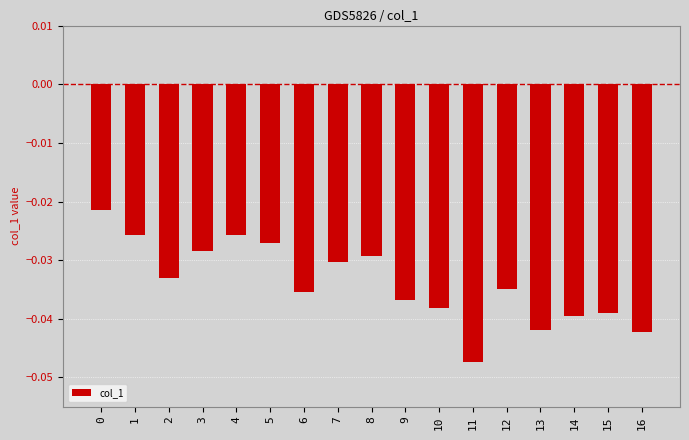

The chart shows a value of -0.1 at 6. True or false?

False